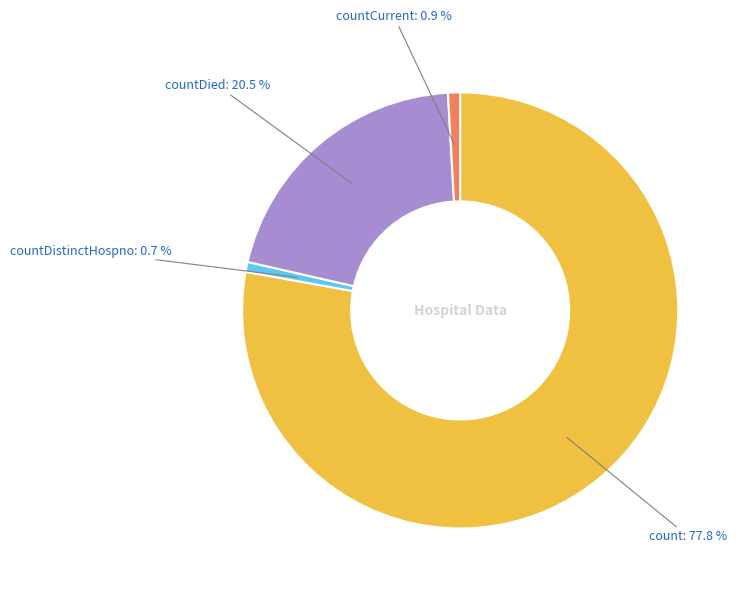

Does any single category account for the majority?

Yes